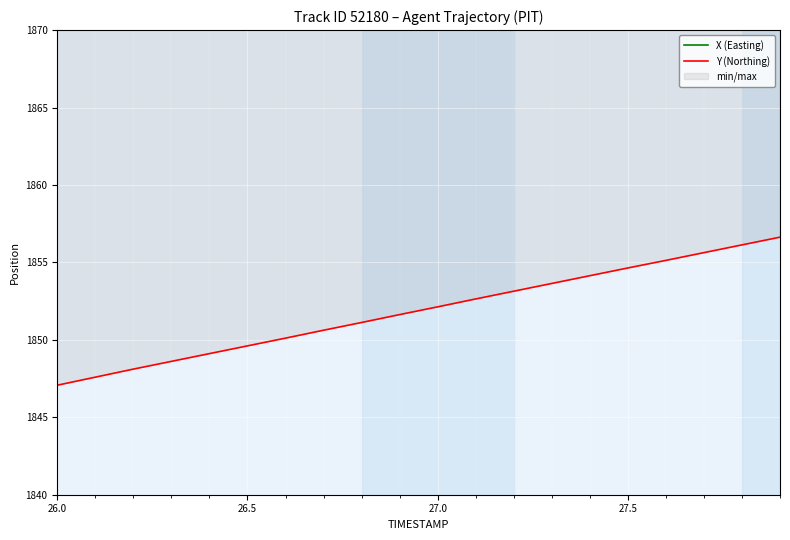

True or false: X (Easting) and Y (Northing) cross at least once.

False